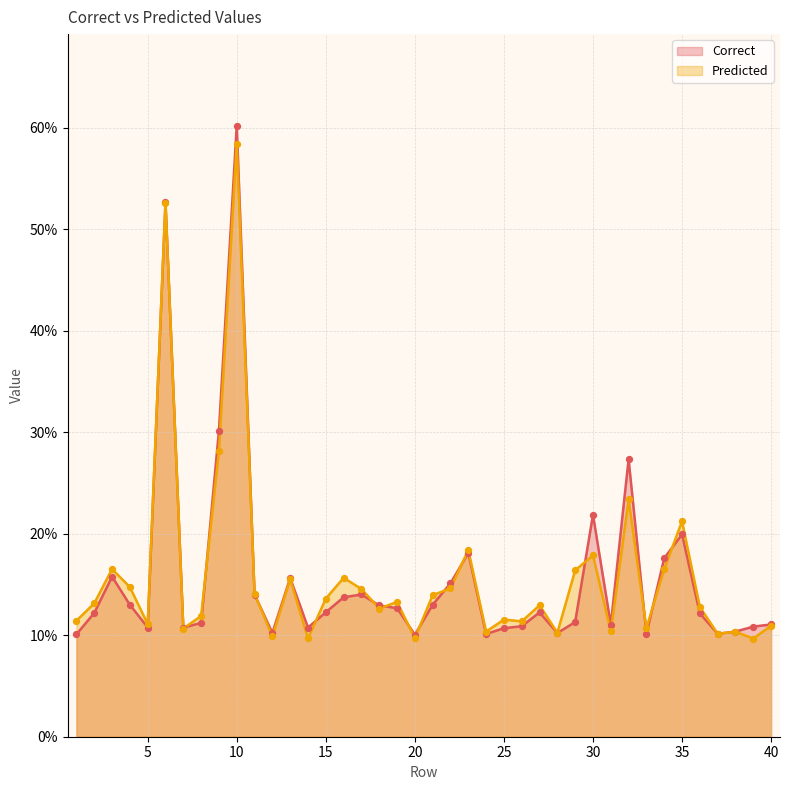

Which series reaches the minimum Y coordinate?

Predicted